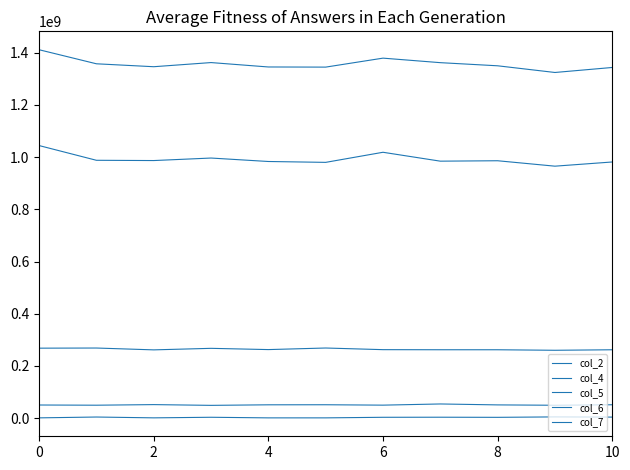

How many lines are shown in the chart?

5